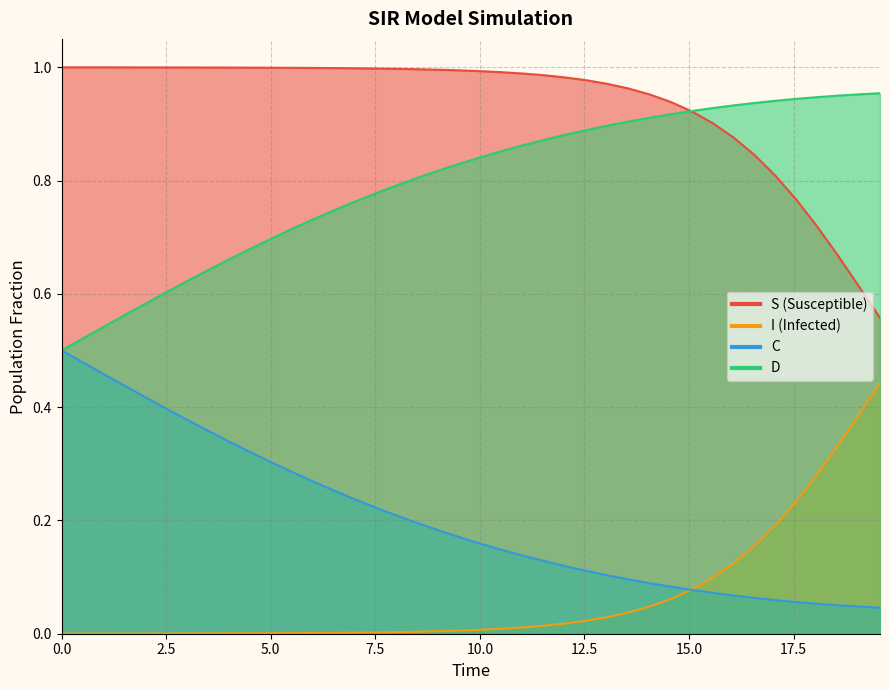

The I series shows 0.0 at 26. True or false?

False